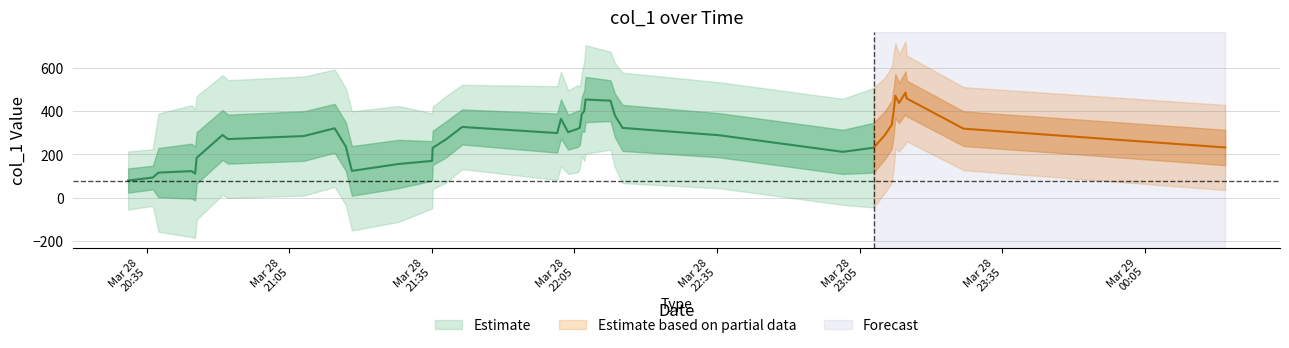

What is the difference between the second highest and minimum values?

697.8